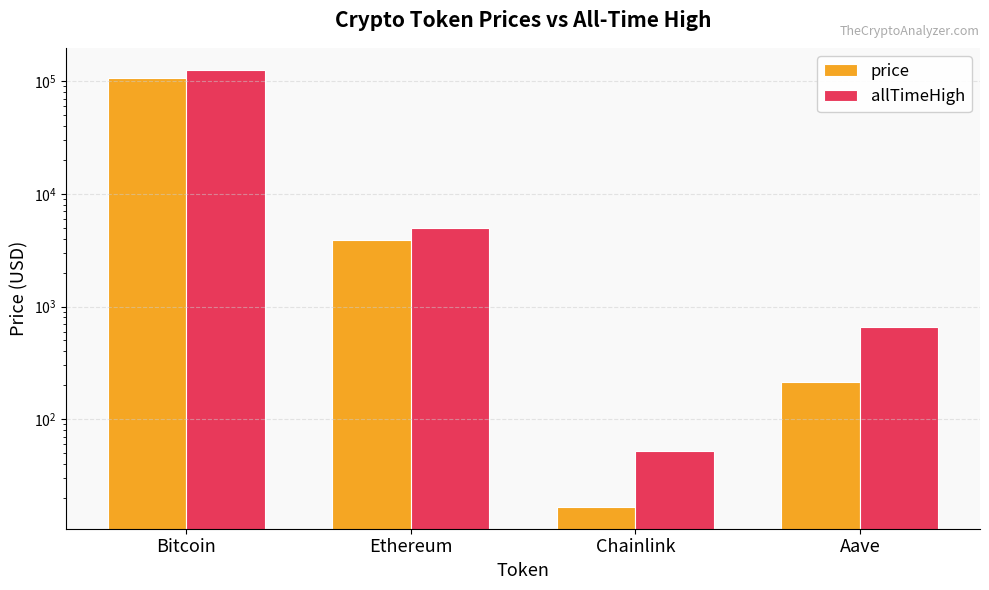

True or false: allTimeHigh has a value of 126080.0 at Bitcoin.

True